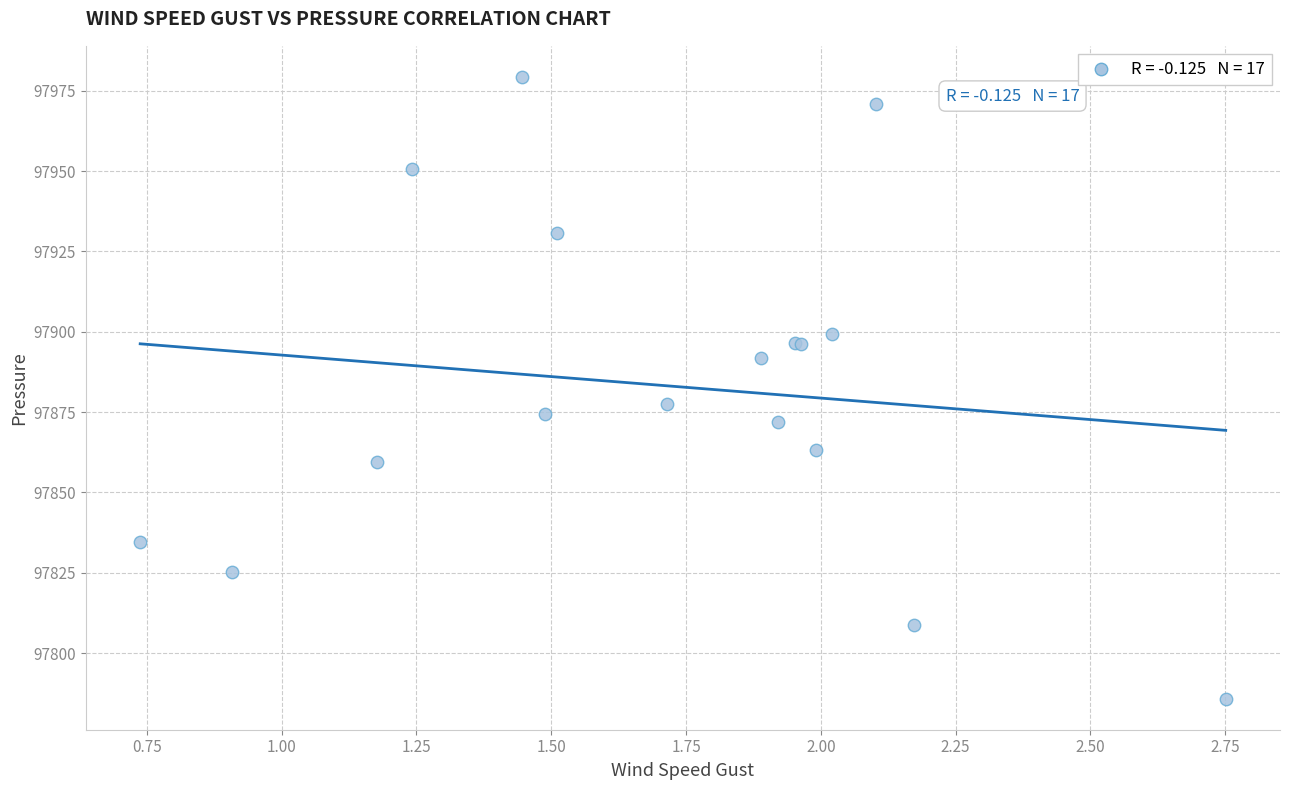

What Y value in the scatter plot is closest to 97882?

97877.4